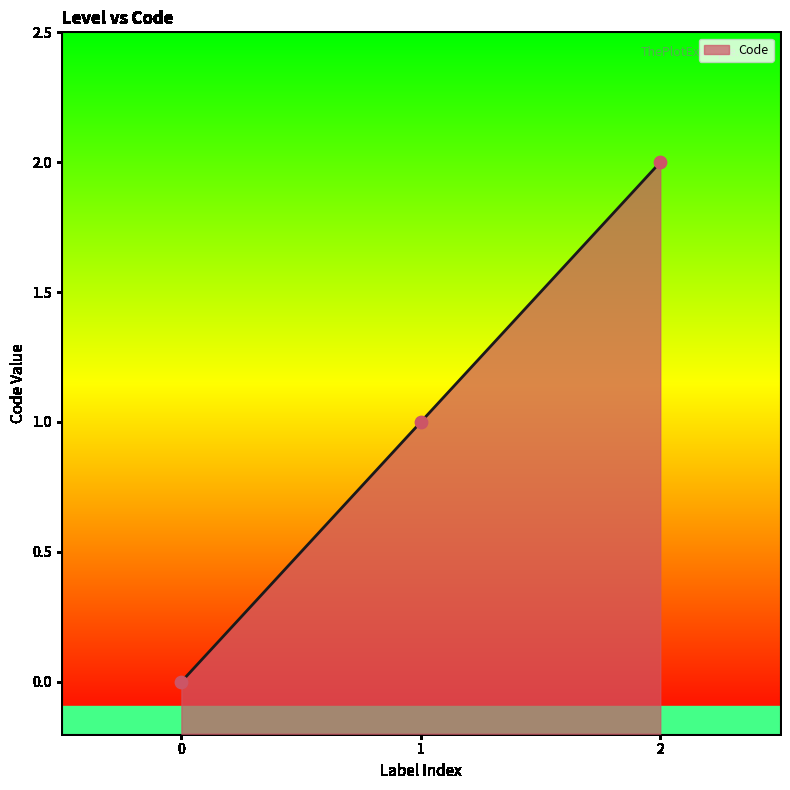

Approximately how many times larger is the value at 1 compared to 2?

0.5